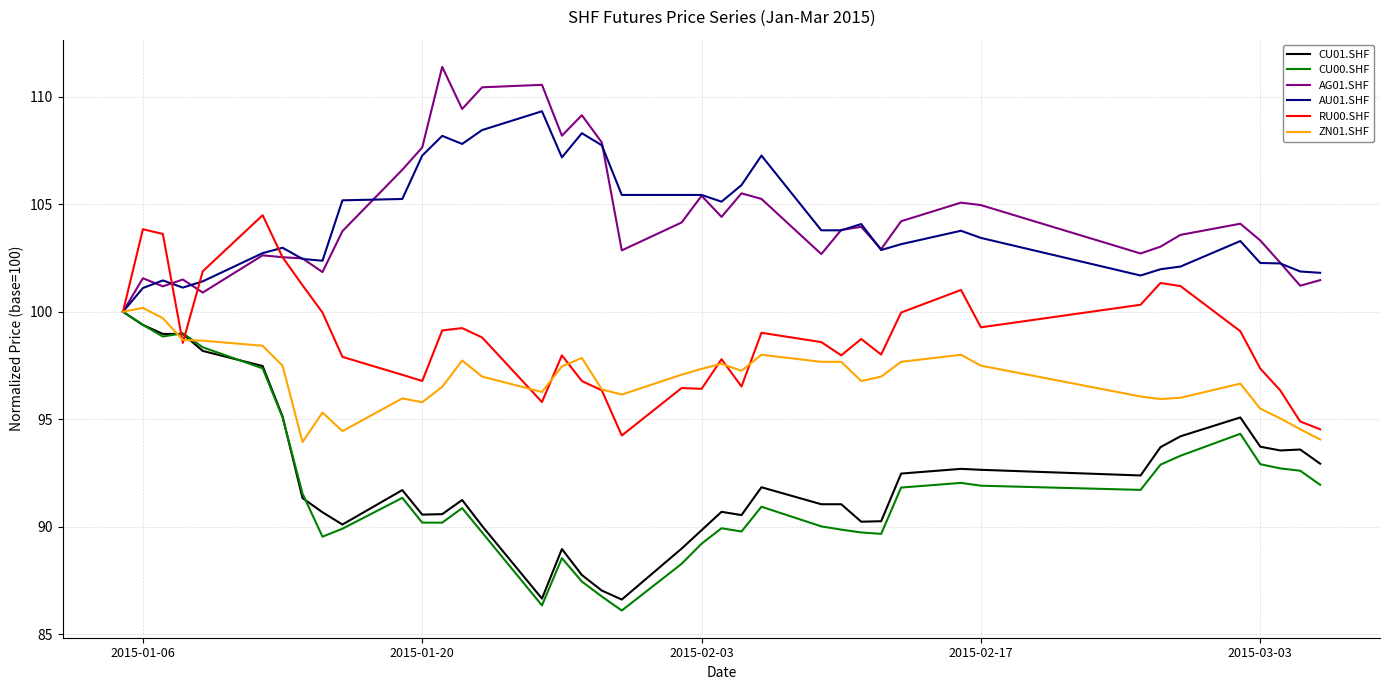

What is the highest value of the CU01.SHF series?

100.0